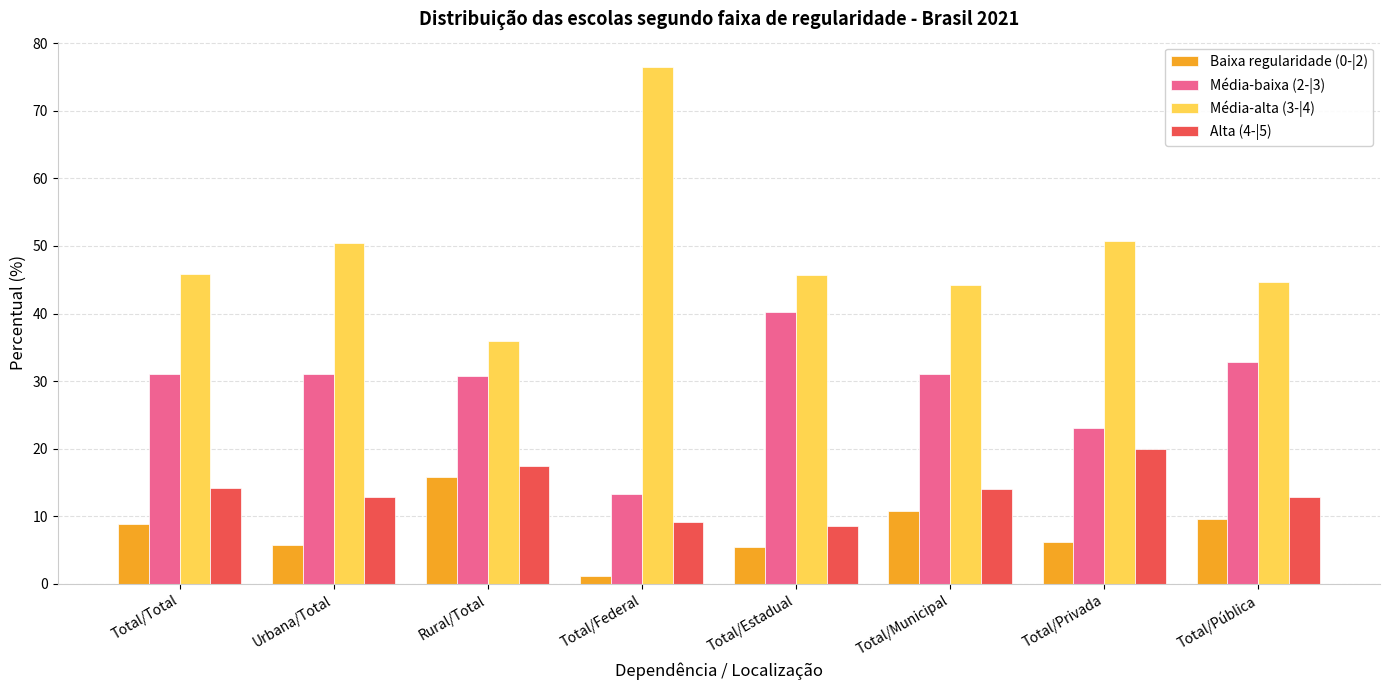

What value does the Média-alta (3-|4) series have at Urbana/Total?

50.4